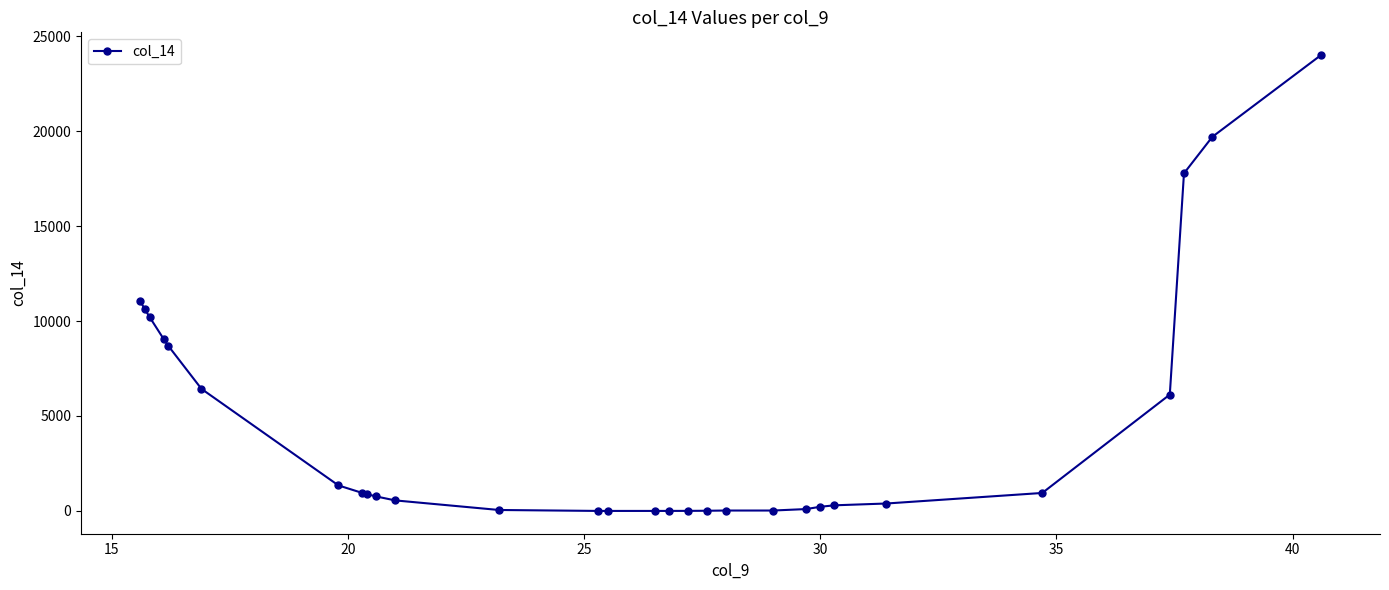

What is the greatest value displayed?

24000.1